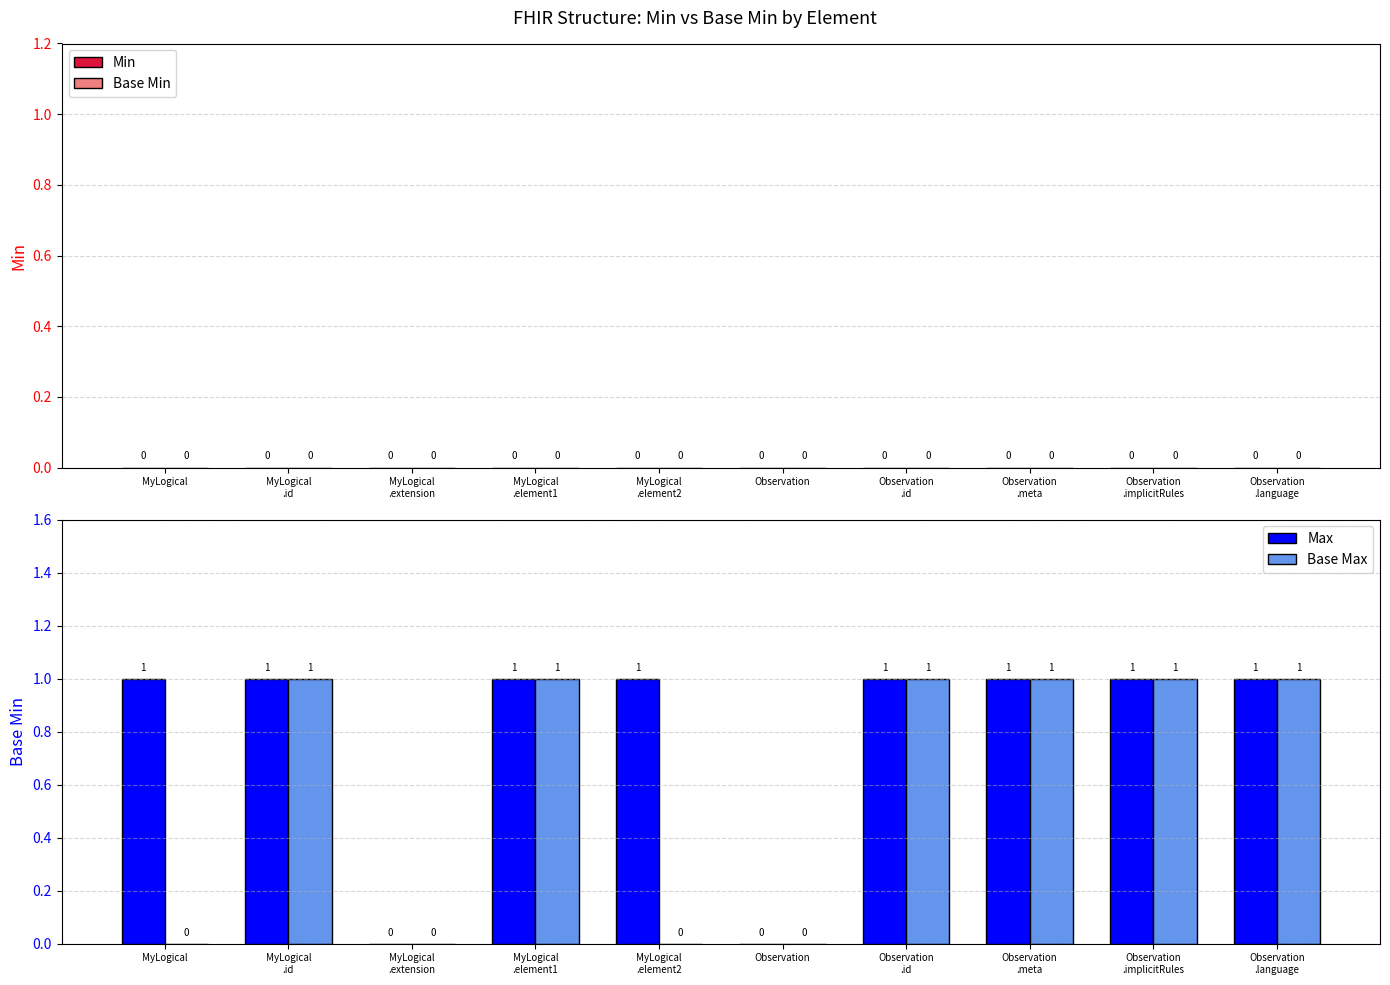

Are the bars grouped side by side (vs. stacked)?

Yes